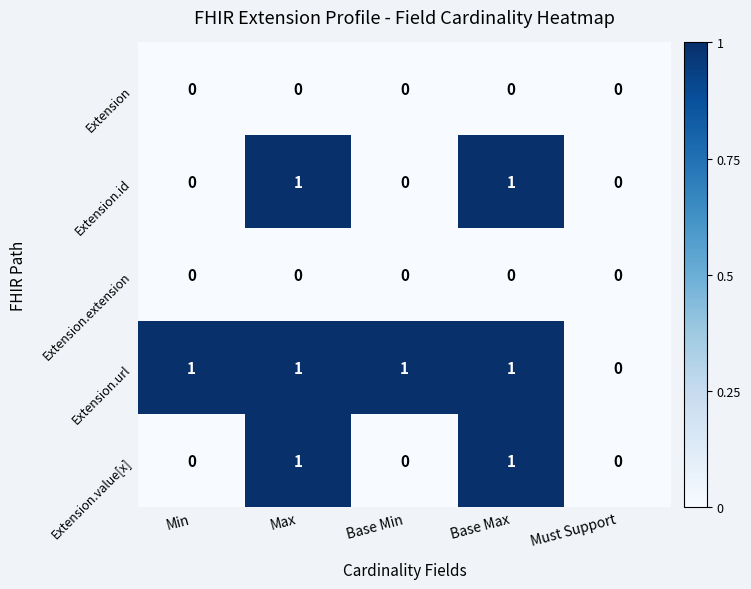

Is it true that Extension.value[x] equals -1 at Base Min?

False